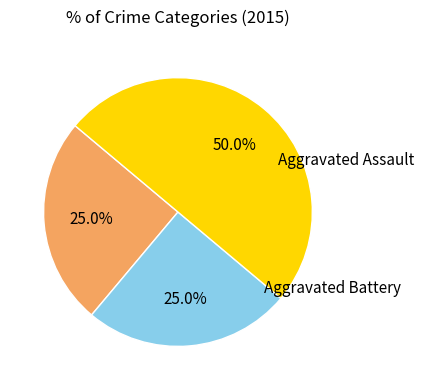

To the nearest percent, what is the average slice percentage?

33%